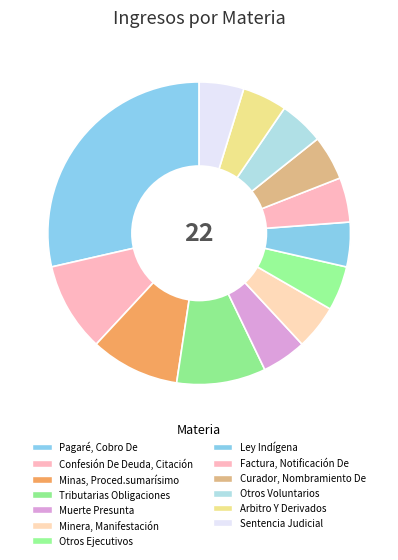

How many slices are in this pie chart?

13